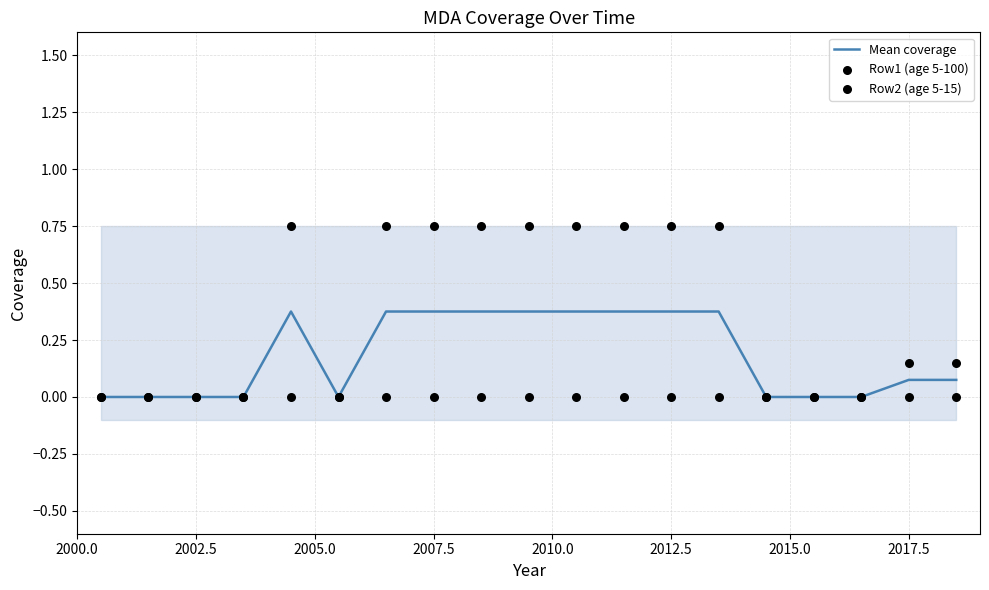

Is the value of Row2 (age 5-15) at 16 greater than the value of Mean coverage at 2000.0?

No